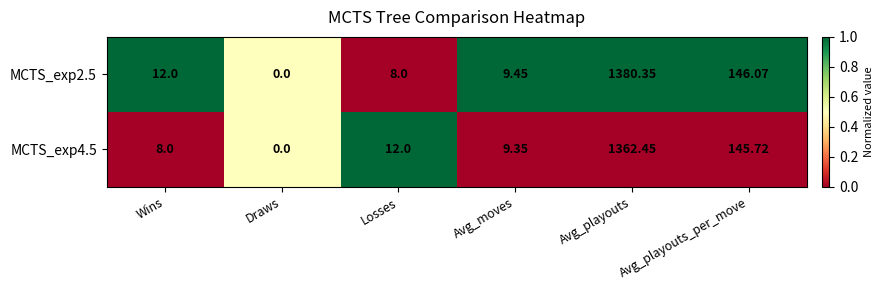

At which label does MCTS_exp4.5 reach its peak?

Avg_playouts